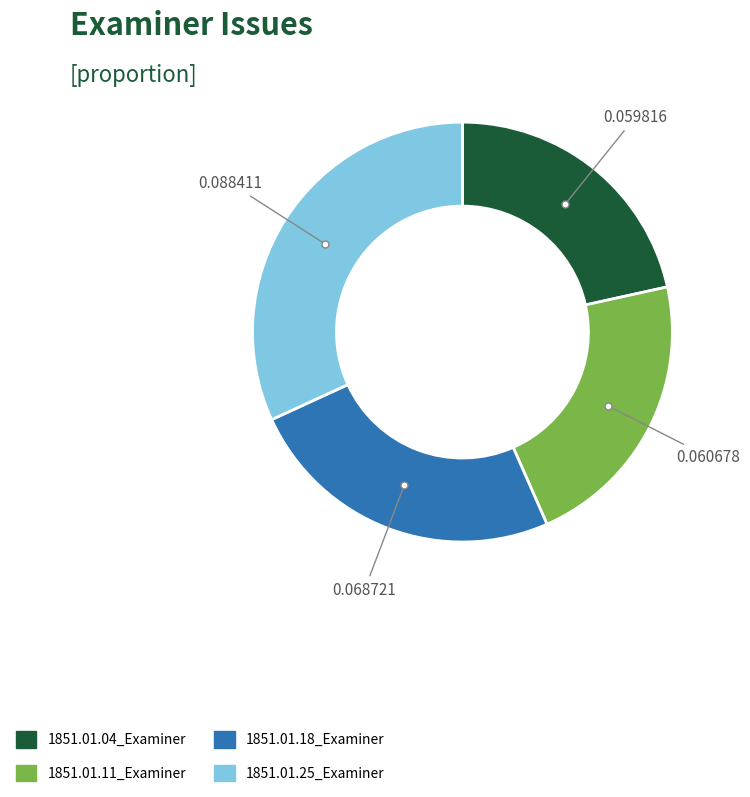

Combined, do 1851.01.04_Examiner and 1851.01.18_Examiner account for over 50%?

No